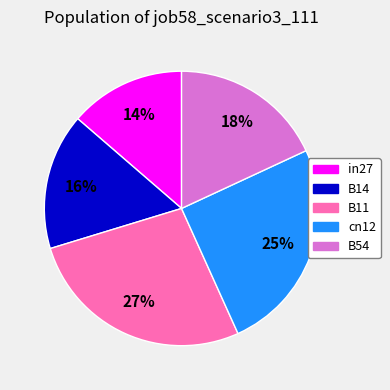

How many segments does this pie chart have?

5